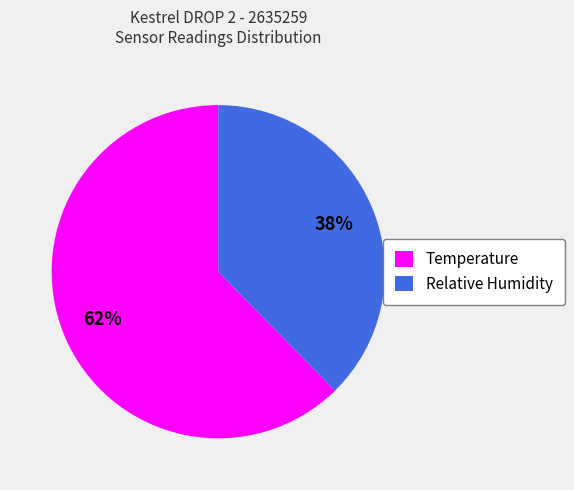

Is the sum of Relative Humidity and Temperature greater than half?

Yes